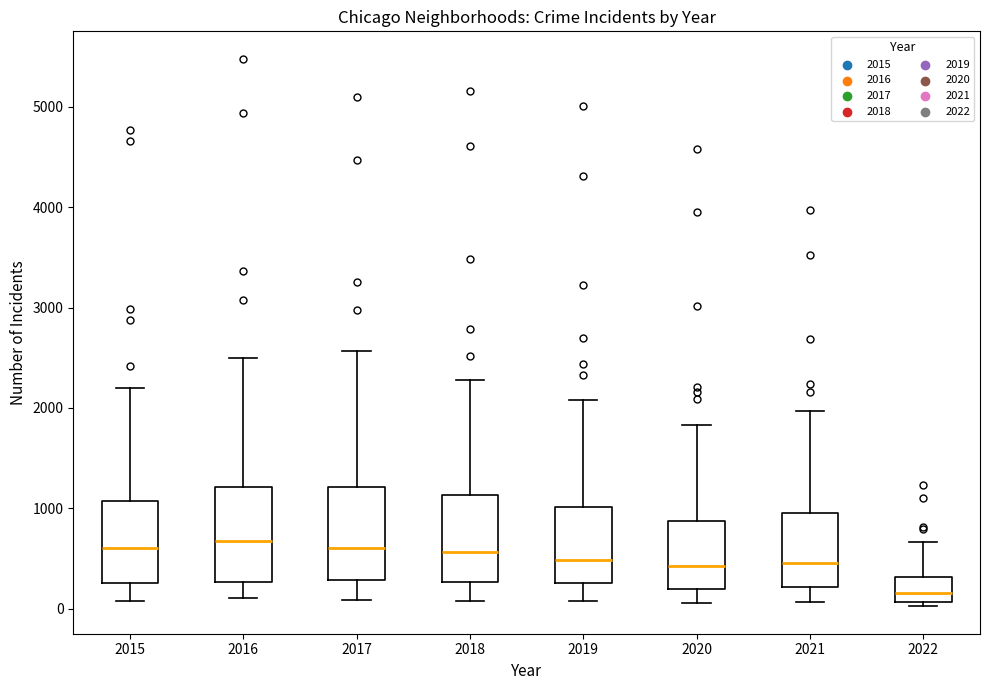

Where is the upper edge of the box at x = 2019 on the y-axis? The values are not printed on the chart, so give them approximately, as read against the axis.

1000